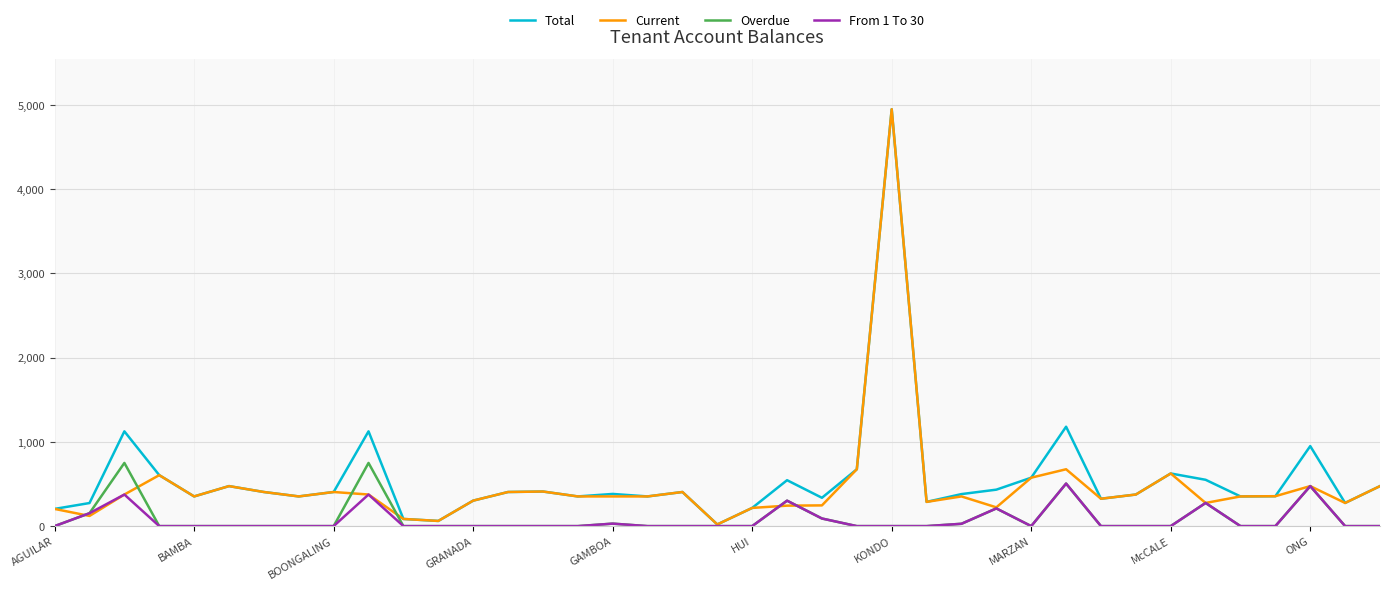

What is the maximum value for Current?

4949.2